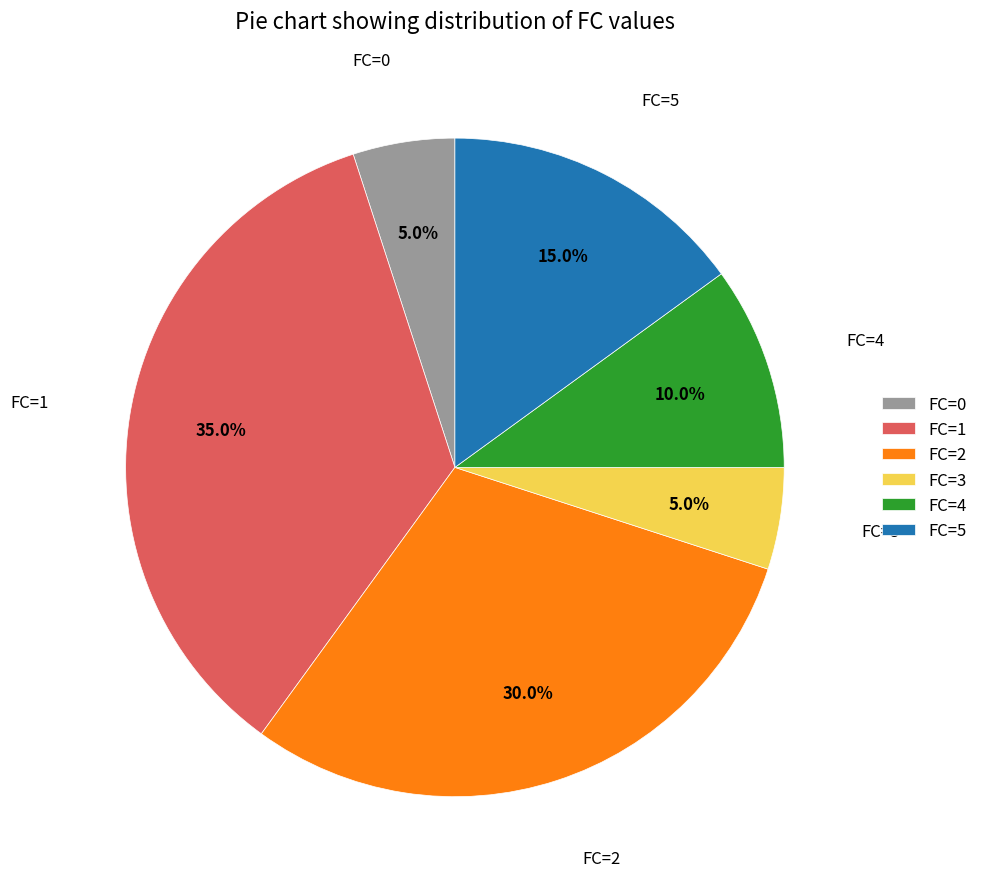

Between FC=0 and FC=4, which is larger?

FC=4